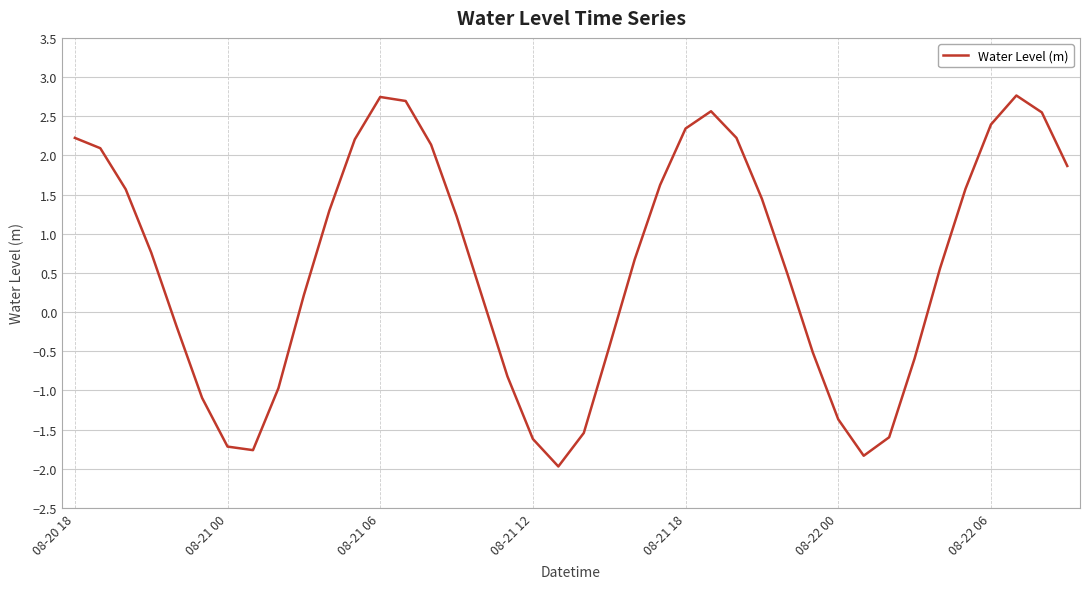

What is the difference between the maximum and minimum values?

4.7